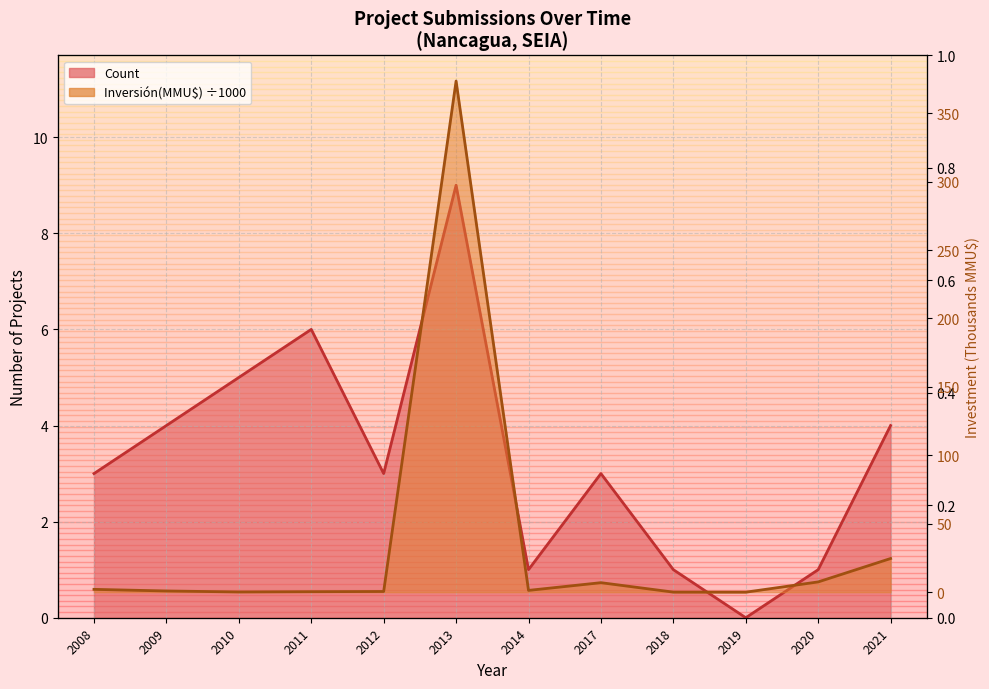

Where is Inversión(MMU$)_scaled nearest to the value 186?

2021